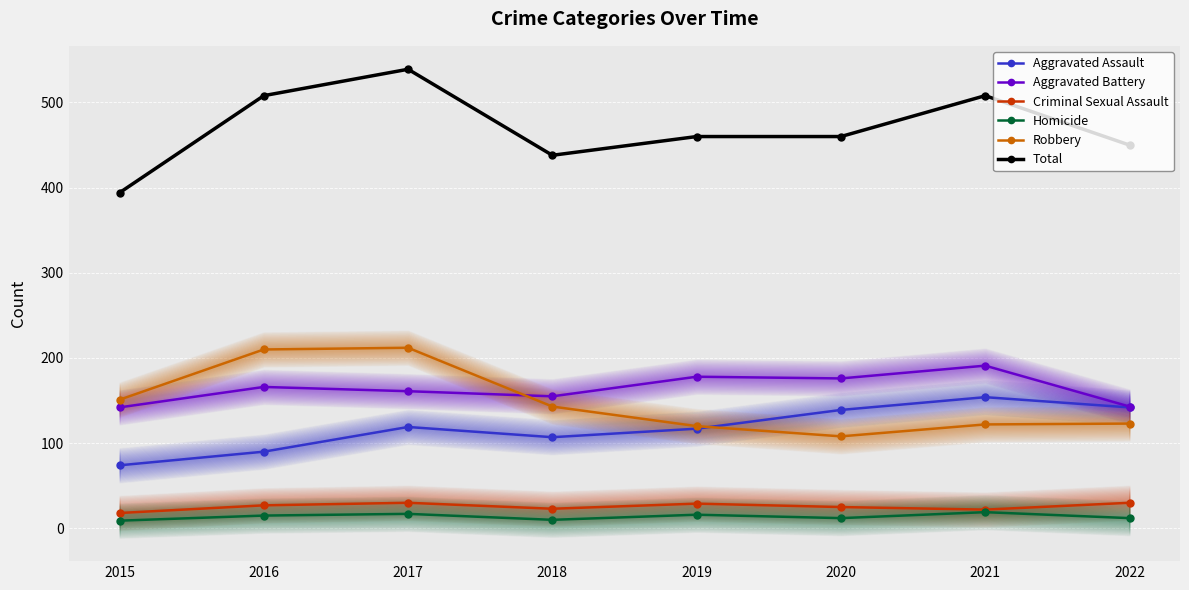

Does the chart display data point markers on the line(s)?

Yes